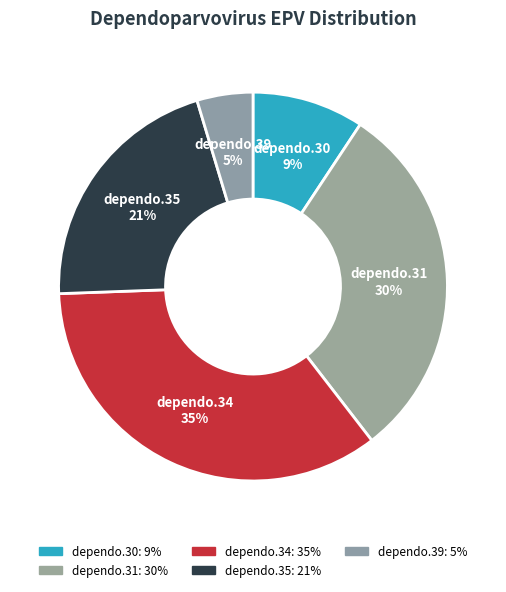

Count the number of slices in the pie.

5